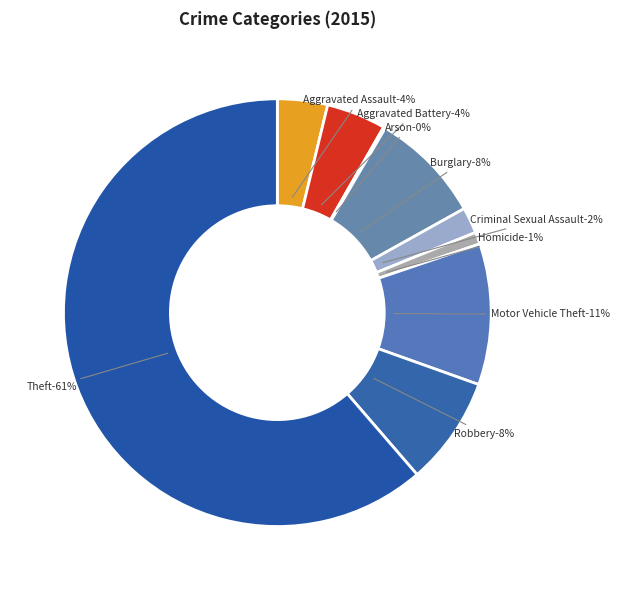

Which category has the biggest portion of the pie?

Theft